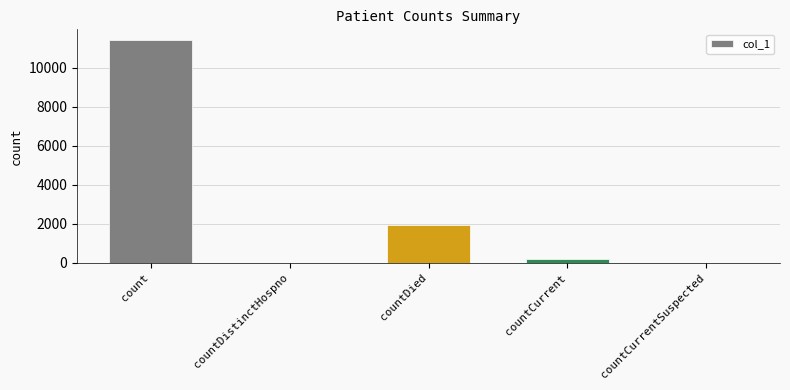

At which label is the value closest to 5698?

countDied